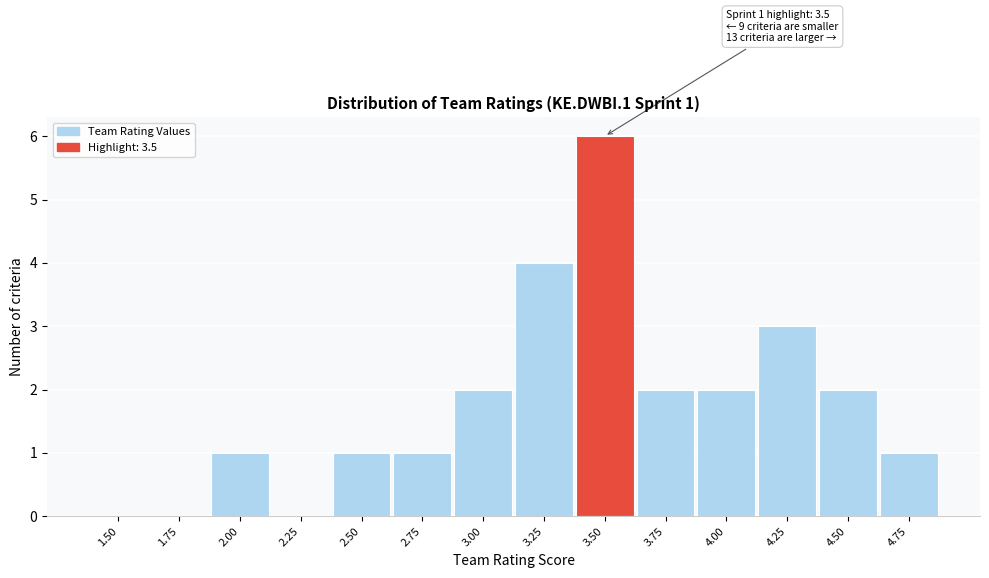

Reading left to right, extract all data points from this chart.

1.50=0	1.75=0	2.00=1	2.25=0	2.50=1	2.75=1	3.00=2	3.25=4	3.50=6	3.75=2	4.00=2	4.25=3	4.50=2	4.75=1